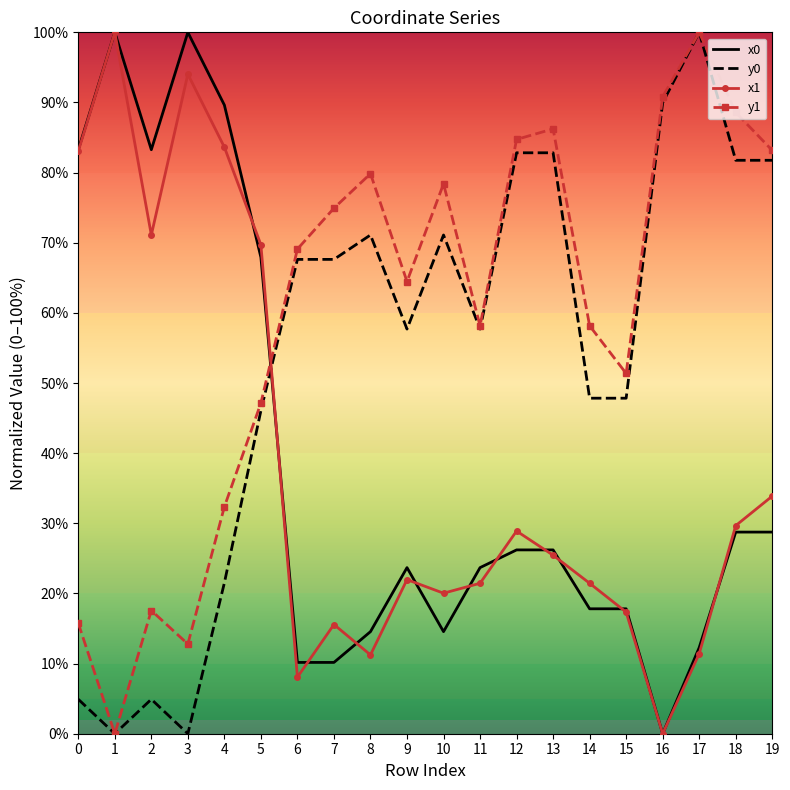

The y1 series shows 69.1 at 6. True or false?

True